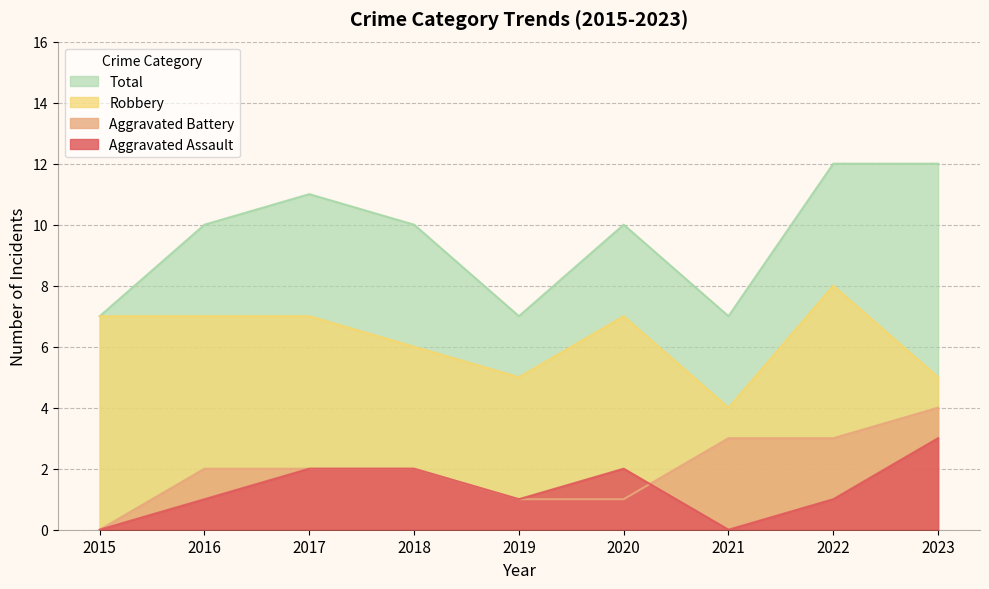

What is the approximate value of Robbery at 2019?

5